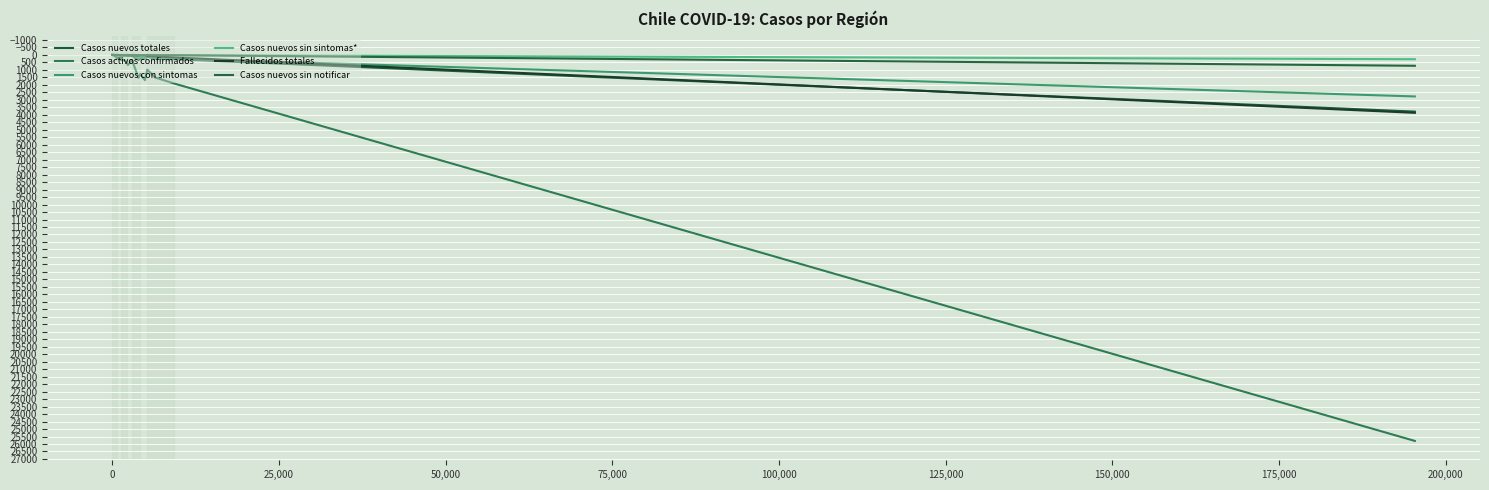

How many categories are shown in the chart?

16